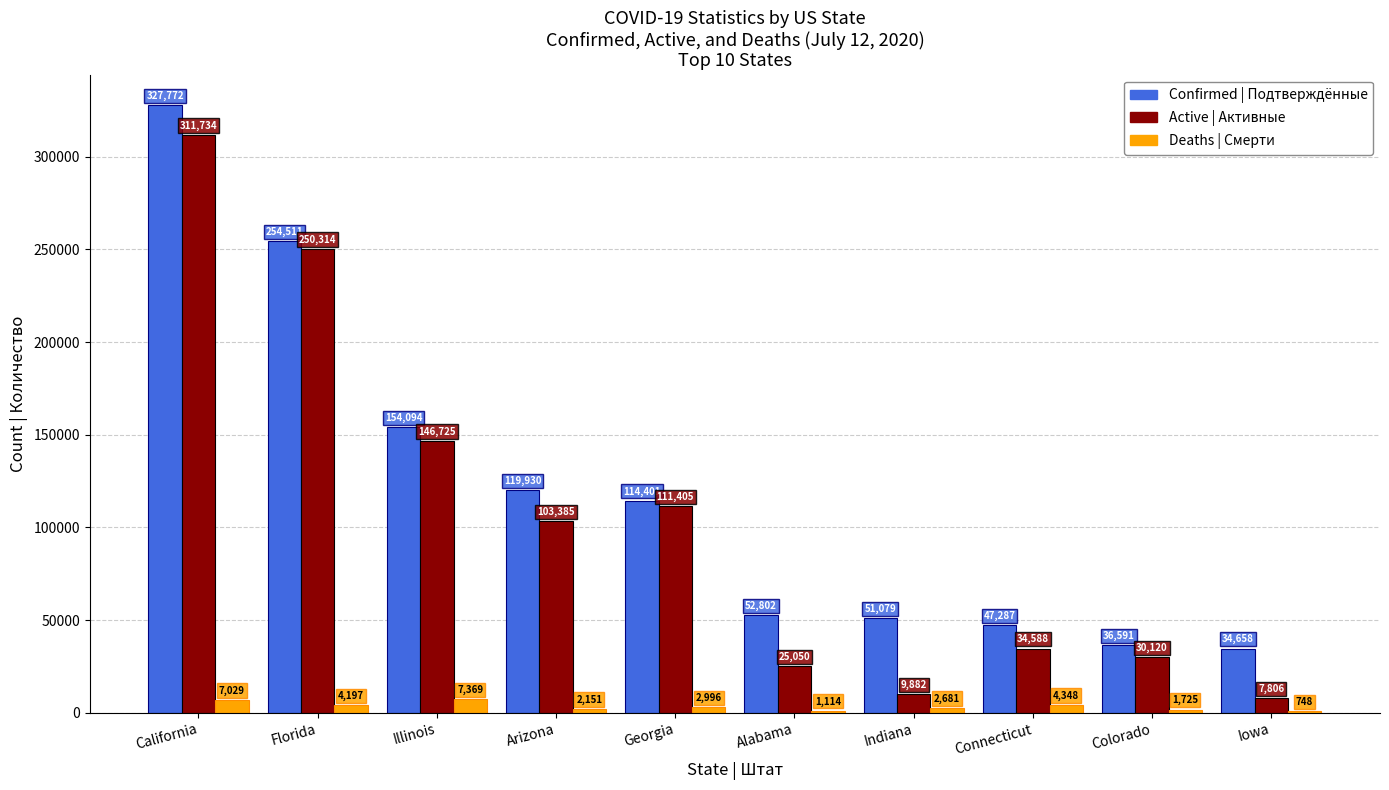

How many data points does each series have?

10